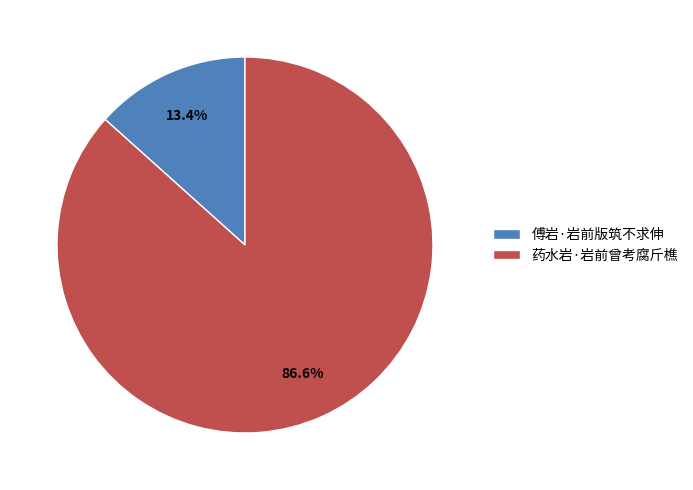

Which slice is the smallest?

傅岩·岩前版筑不求伸